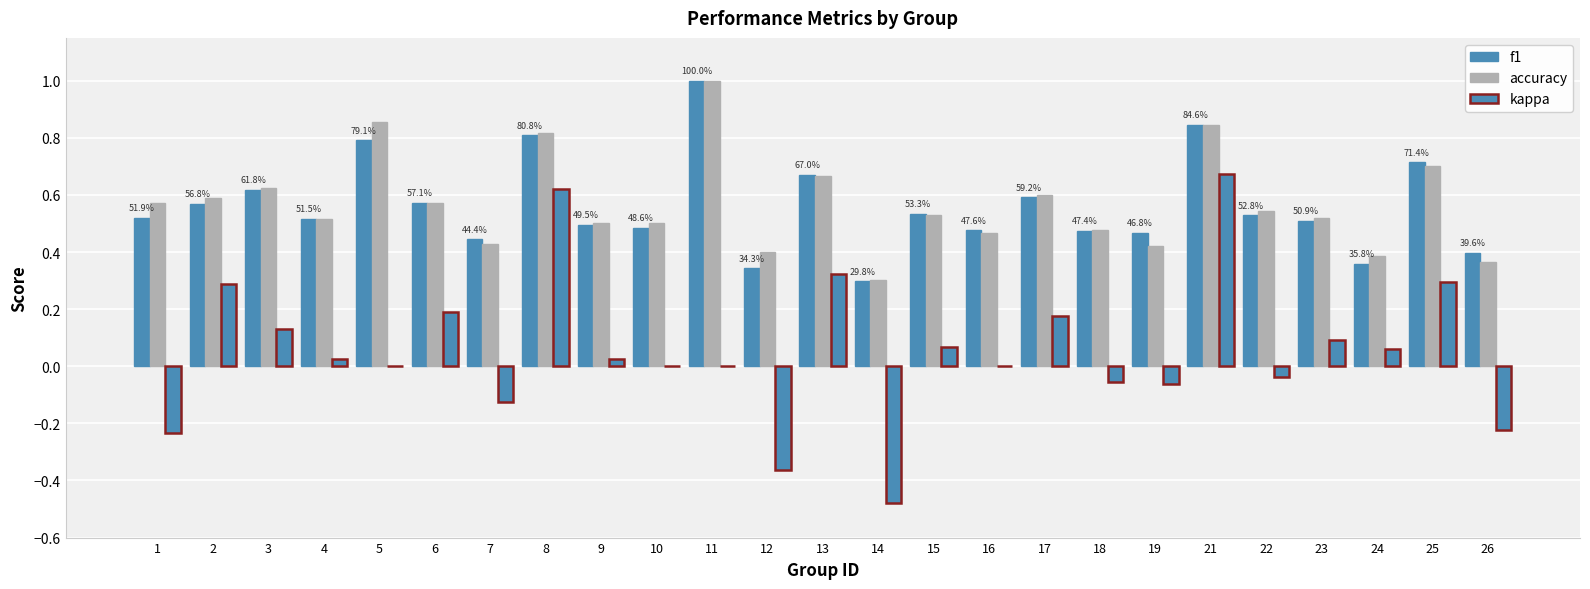

What is the lowest value of the f1 series?

0.3